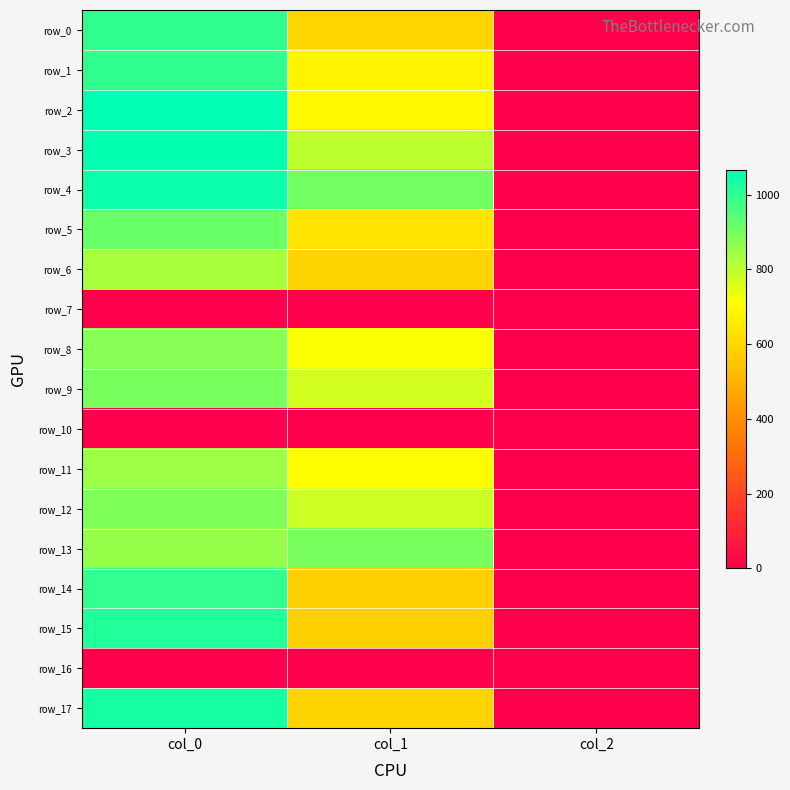

Which series has the widest spread of values?

row_2